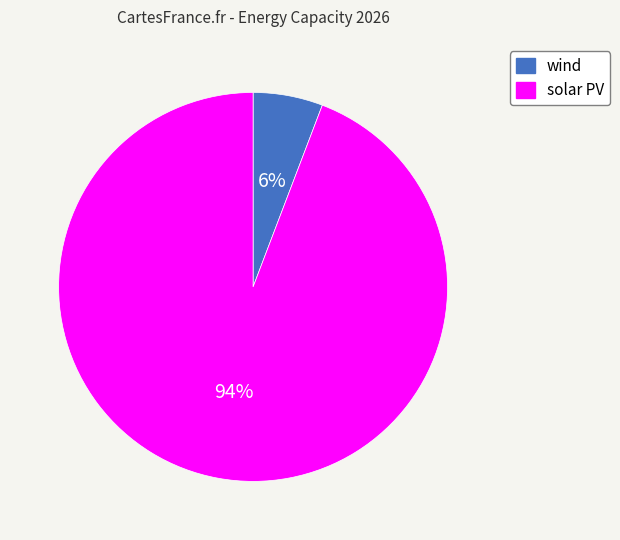

To the nearest percent, what is the difference between the solar PV and wind slice percentages?

88%